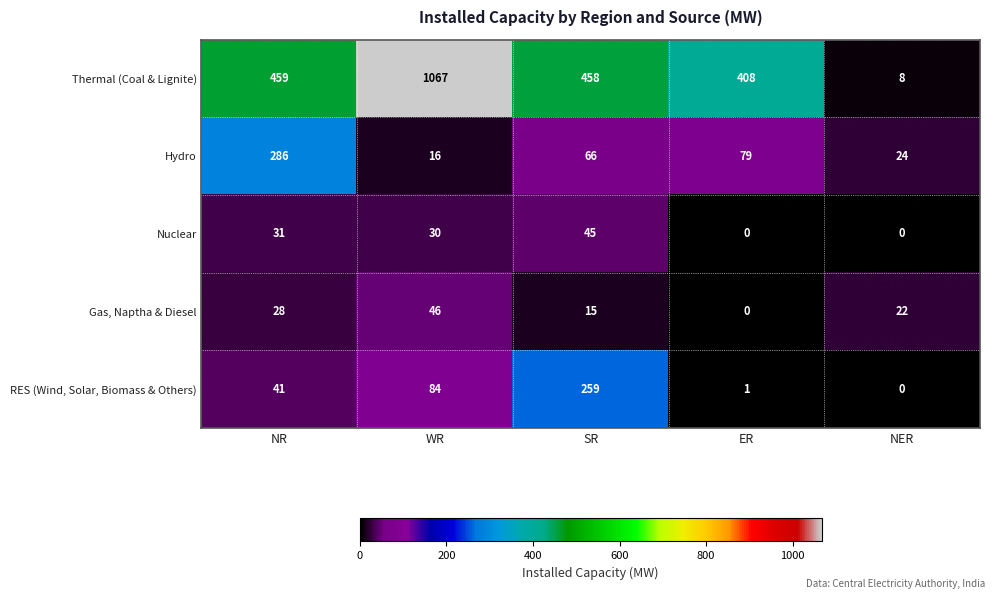

At which label does Gas, Naptha & Diesel first exceed 22?

NR